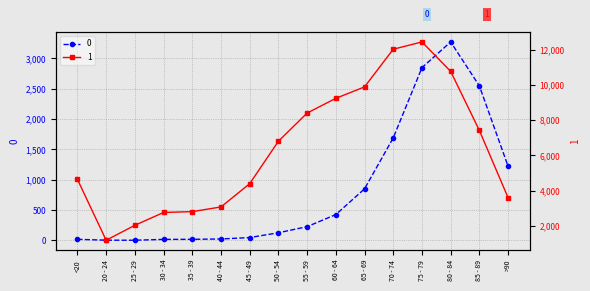

What is the label of the 16th point from the right?

<20